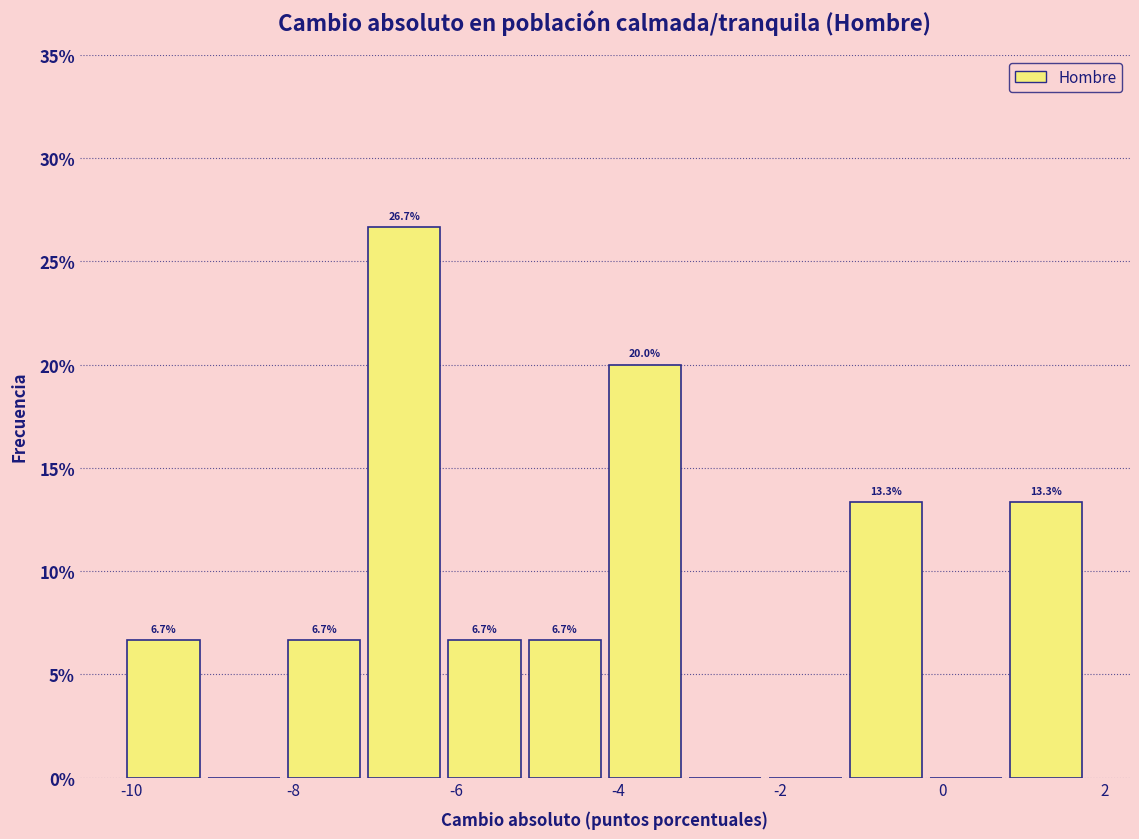

Over which range of the x-axis is the bar tallest?

-7.0 to -6.0